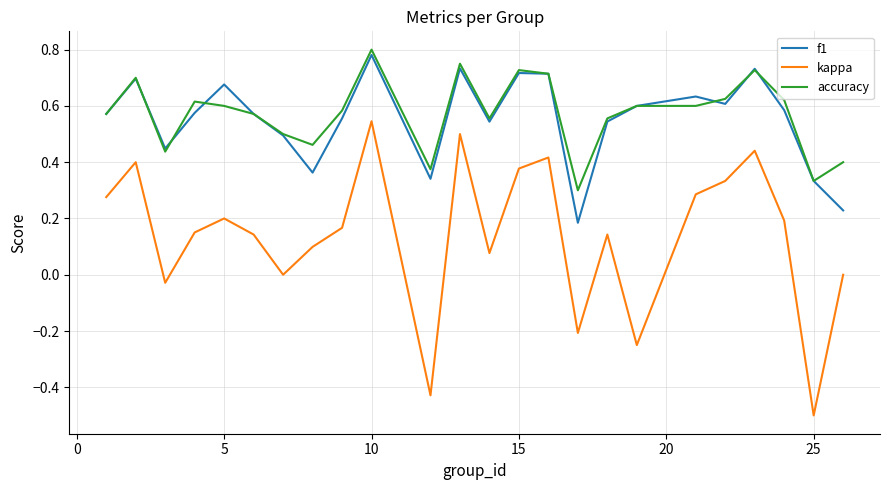

True or false: kappa and f1 cross at least once.

False